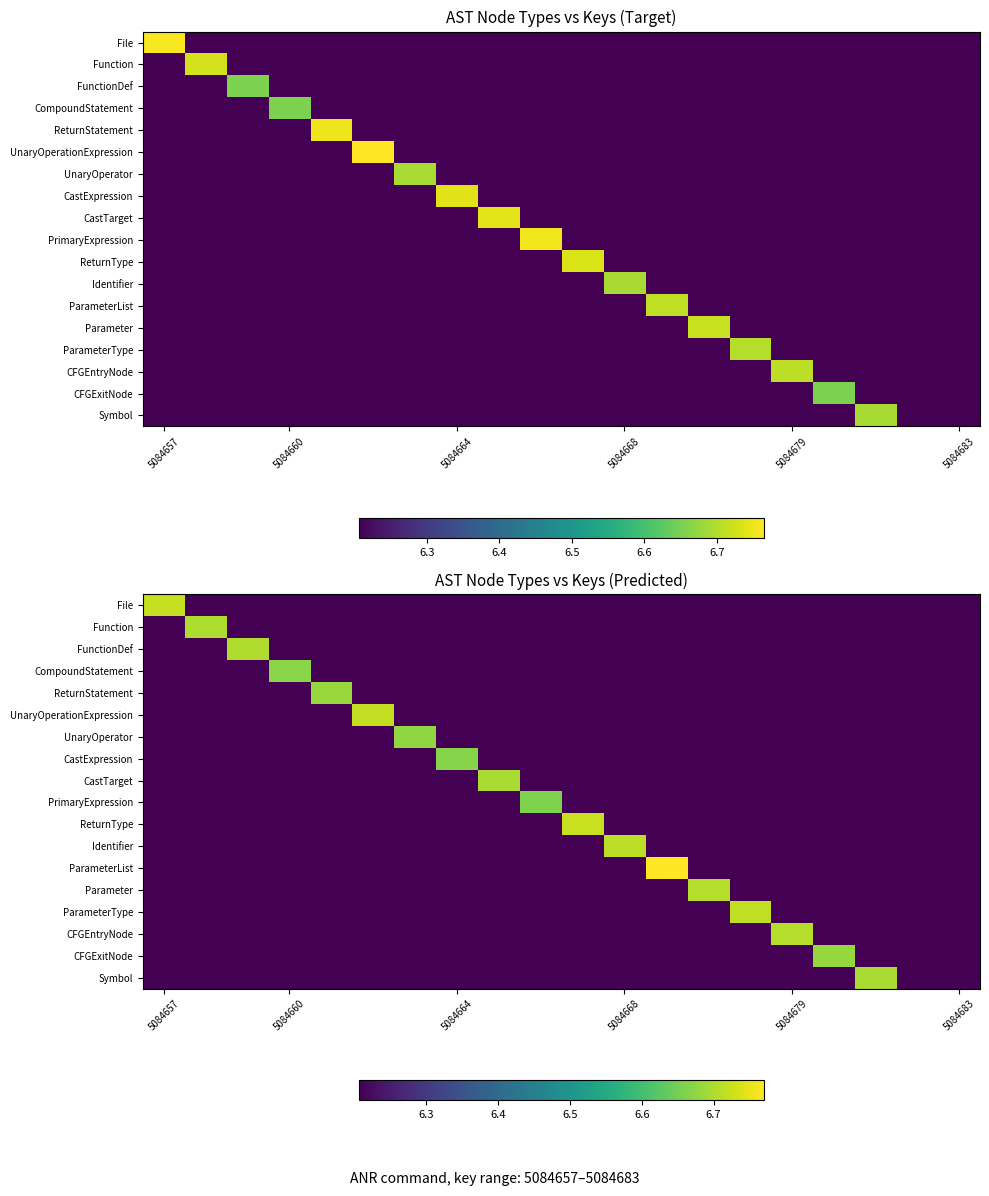

At which category is the sum across all series the highest?

12